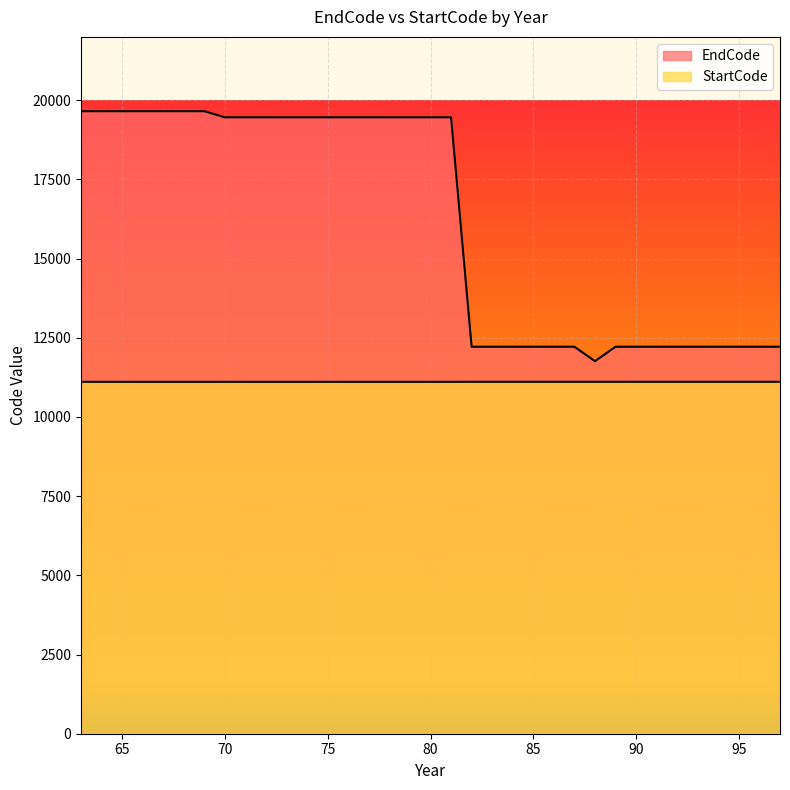

What is the difference between the maximum and minimum values in the StartCode series?

1